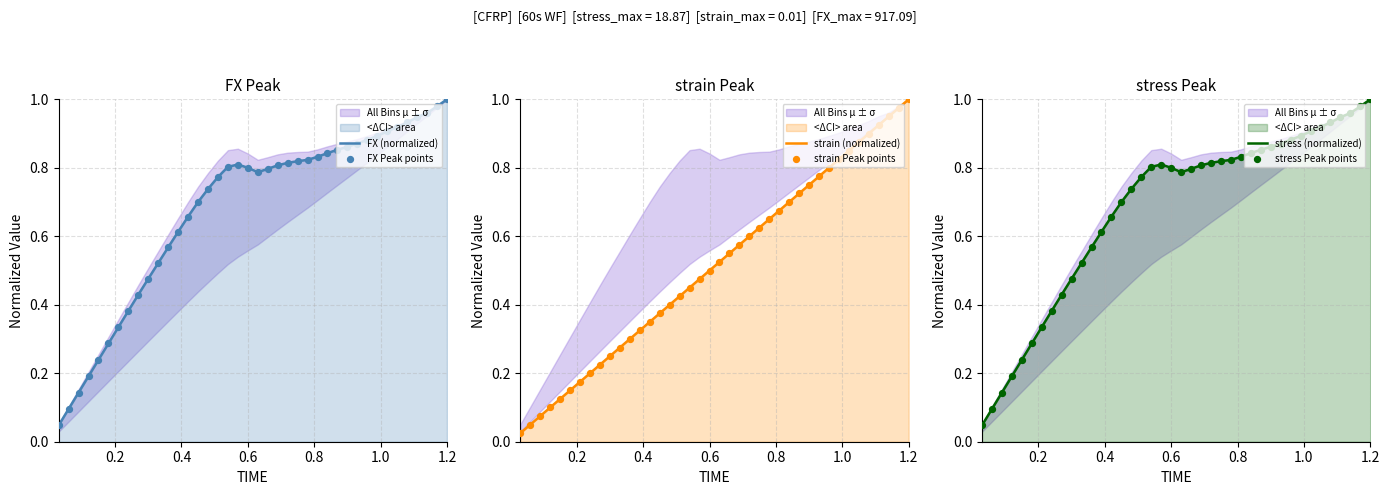

Which series has the largest Y range (max minus min)?

strain (normalized)